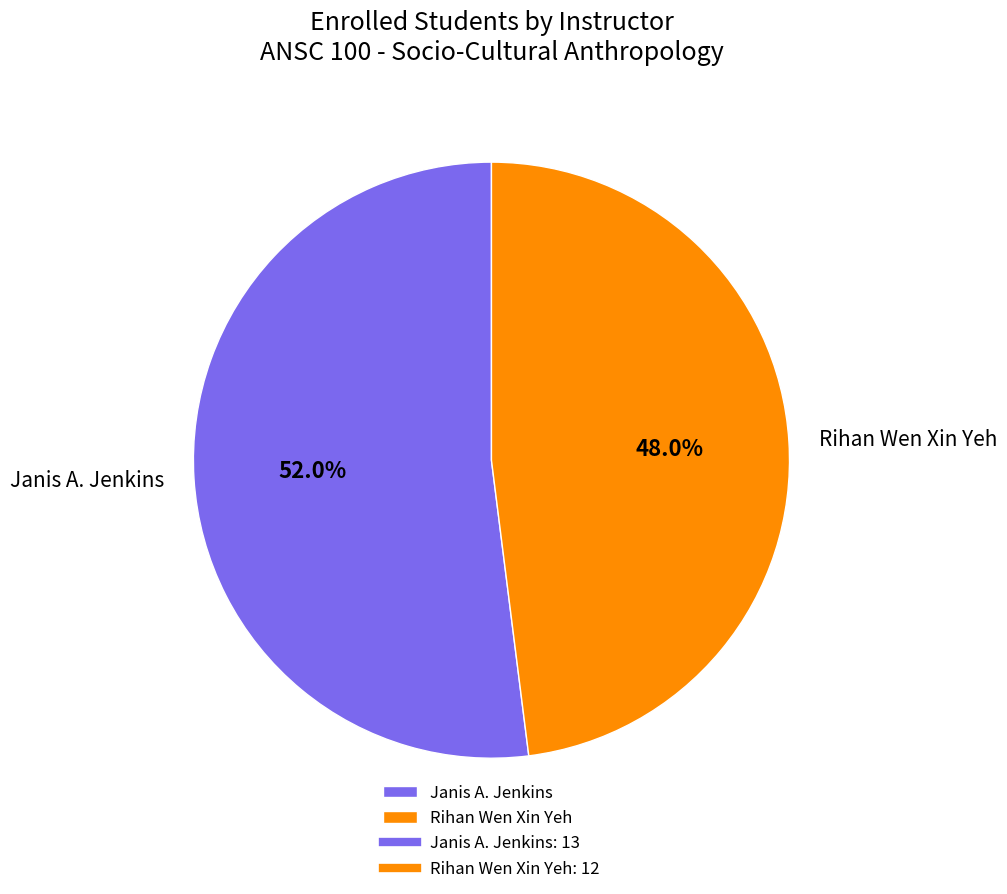

Which slice represents more than half of the pie?

Janis A. Jenkins